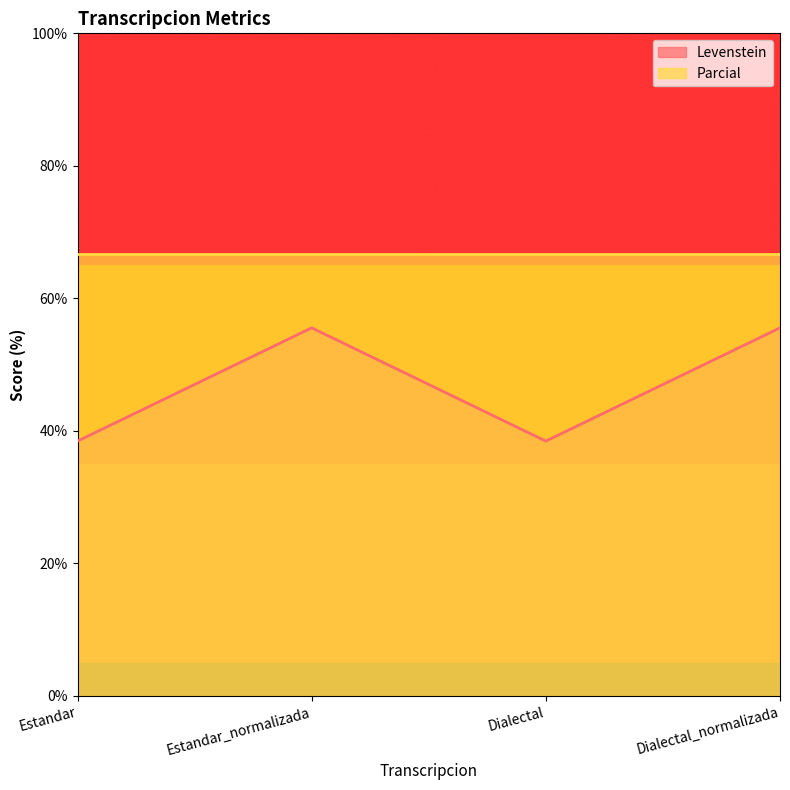

What is the difference between the maximum and minimum values?

17.1